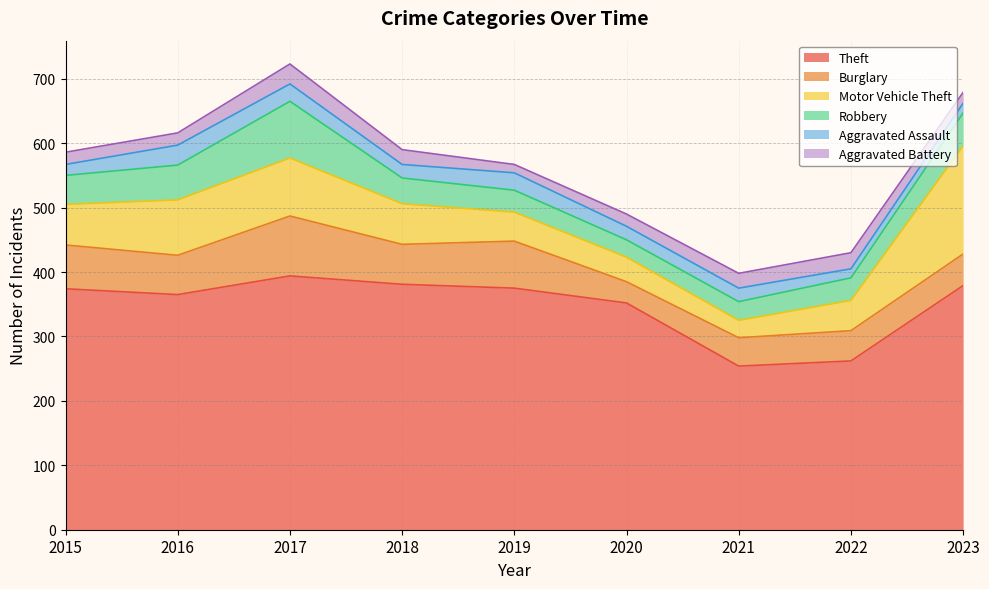

Between 2021 and 2022, which series saw the biggest shift?

Motor Vehicle Theft